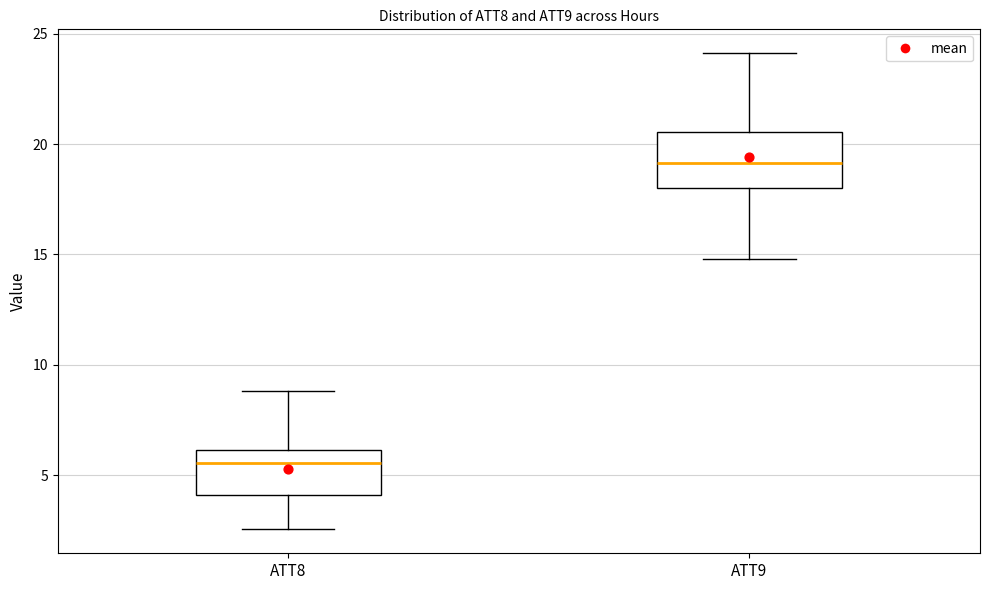

Reading left to right, read every box against the y-axis: the position of its median line, the range the box covers, and the ends of its whiskers. The values are not printed on the chart, so give them approximately, as read against the axis.

ATT8: median 5.5, box 4.0 to 6.0, whiskers 2.5 to 9.0
ATT9: median 19.0, box 18.0 to 20.5, whiskers 15.0 to 24.0